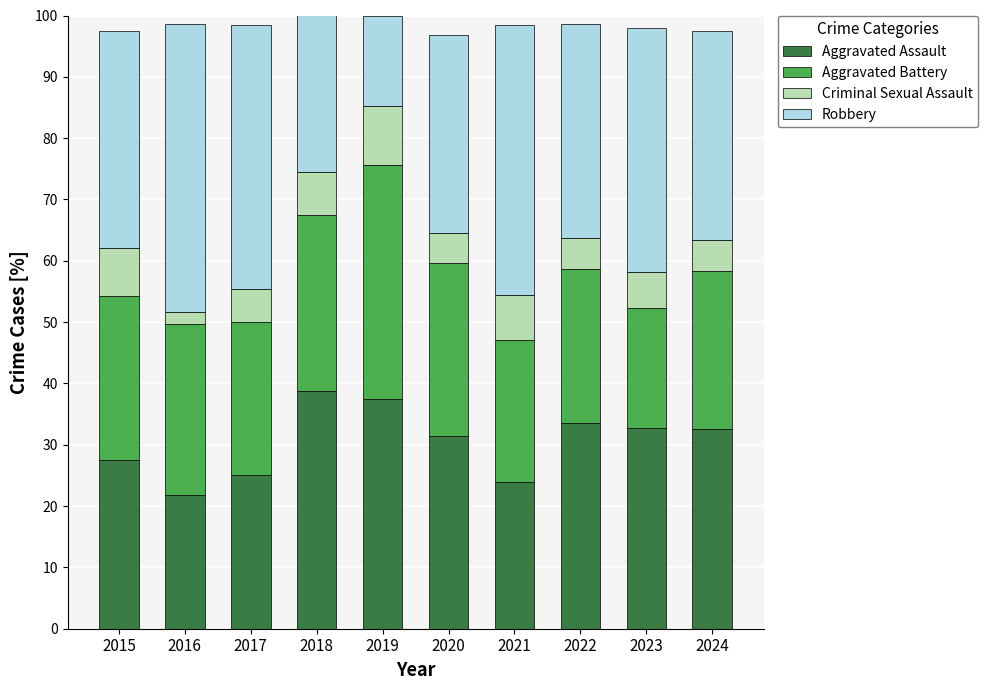

The Aggravated Assault series shows 42.1 at 2015. True or false?

False